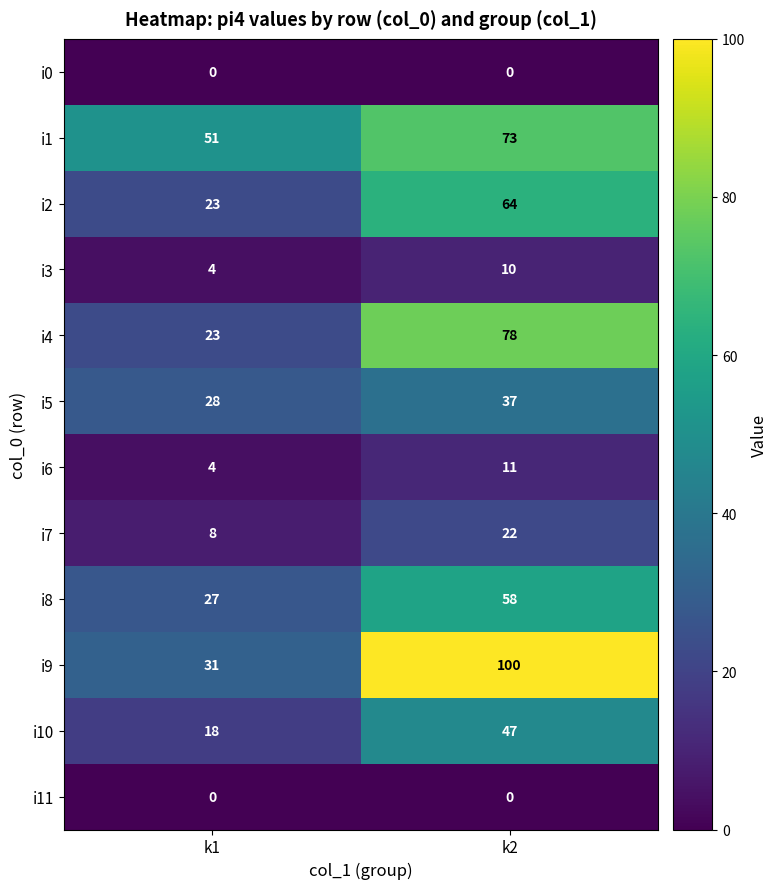

What is the difference between the i9 values at k1 and k2?

69